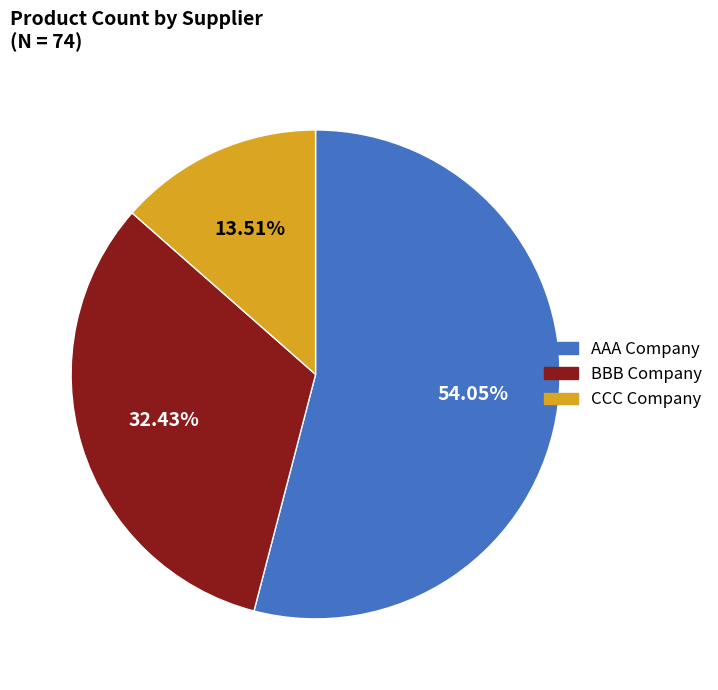

To the nearest percent, what is the difference between the largest and smallest slice percentages?

41%